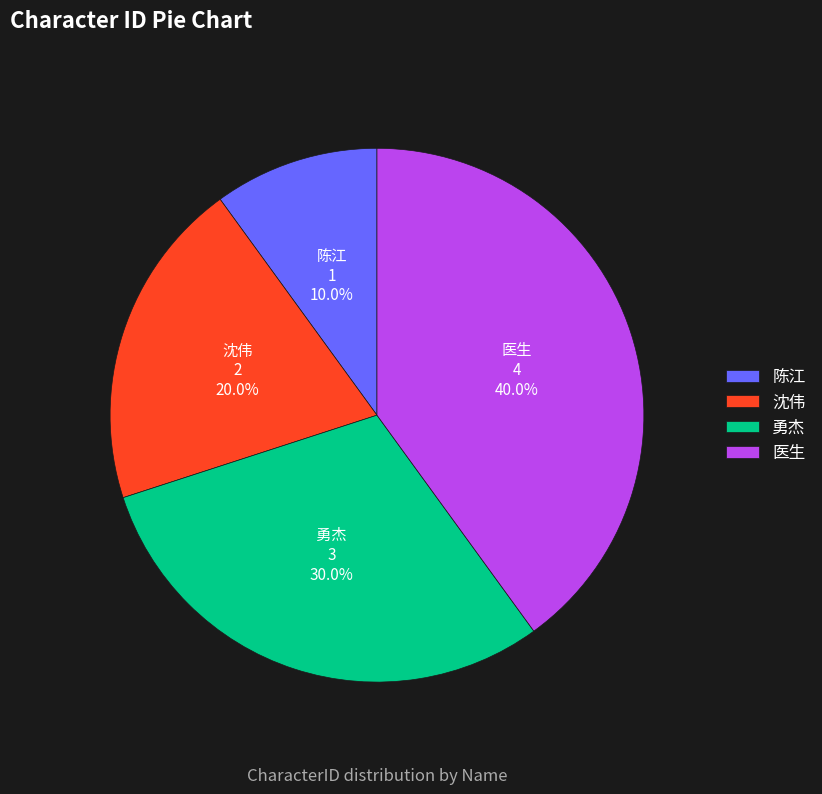

Rank the categories by value from lowest to highest.

陈江, 沈伟, 勇杰, 医生